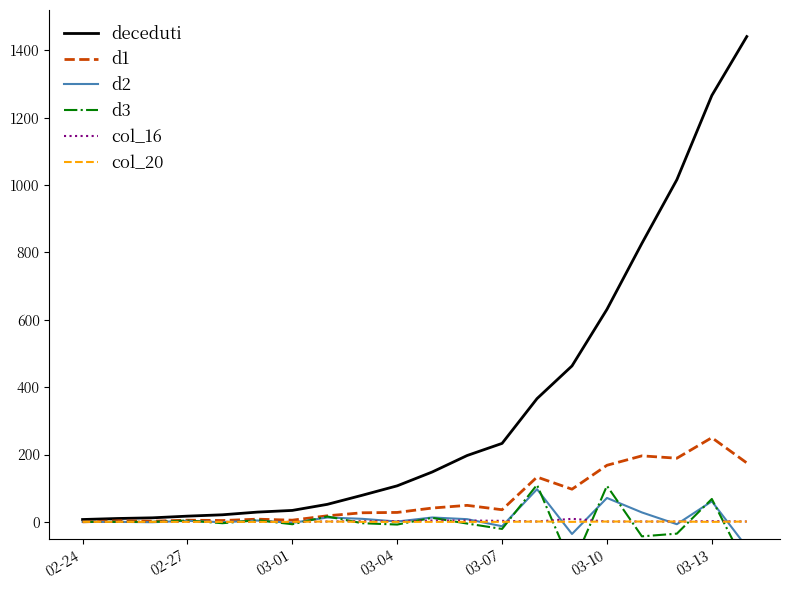

What is the maximum value for deceduti?

1441